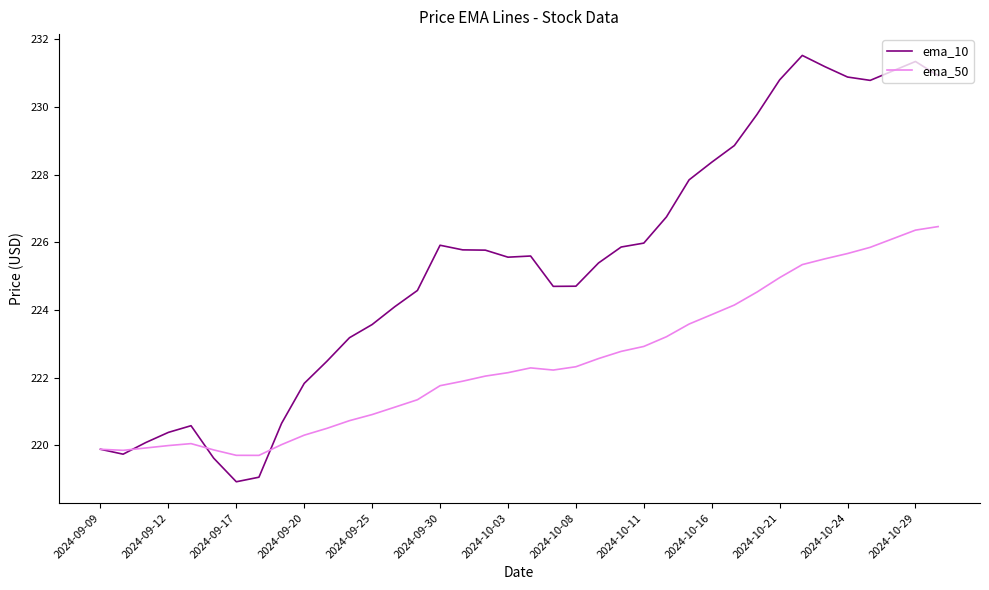

List the series in order of their overall mean, lowest first.

ema_50, ema_10